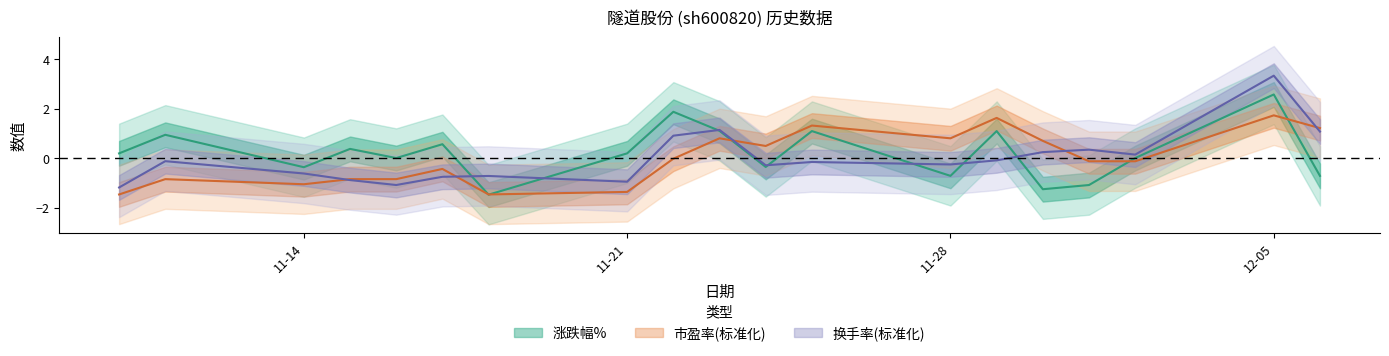

True or false: 换手率 has a value of 1.1 at 2022-11-23.

True